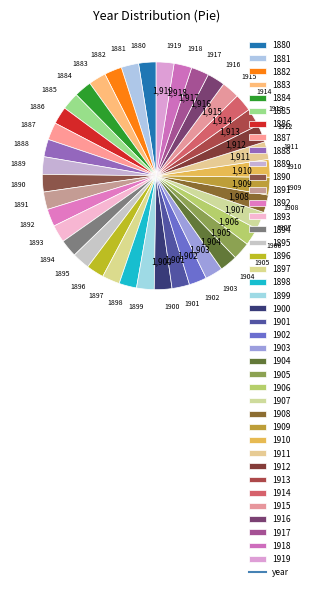

The 1890 slice represents 2% of the pie. True or false?

True